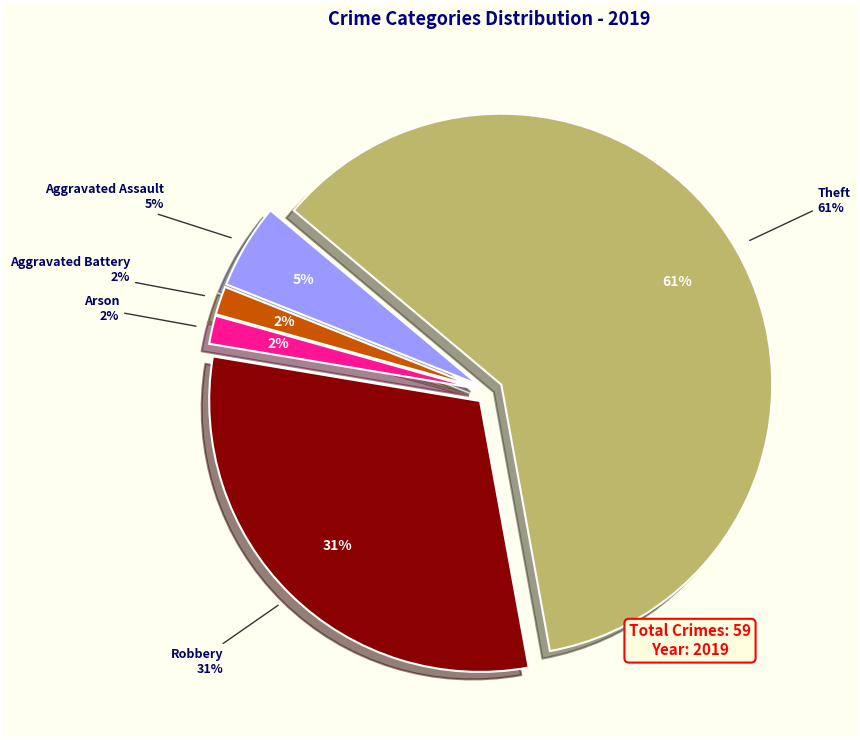

How many segments does this pie chart have?

5